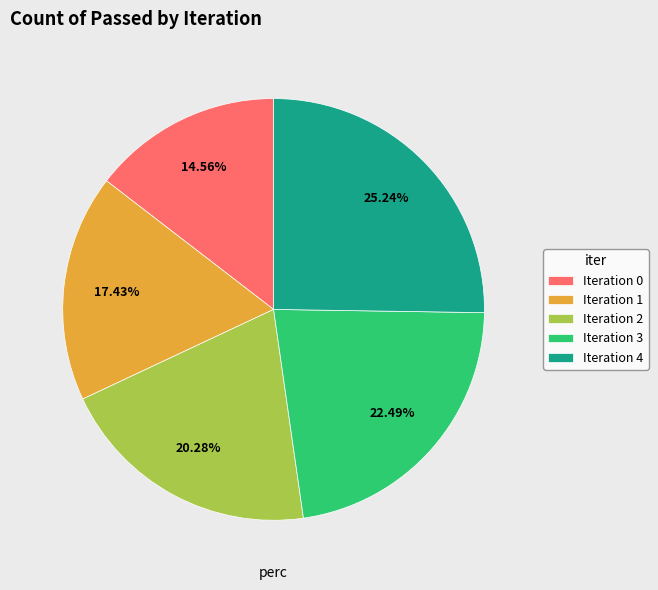

Combined, do Iteration 4 and Iteration 0 account for over 50%?

No